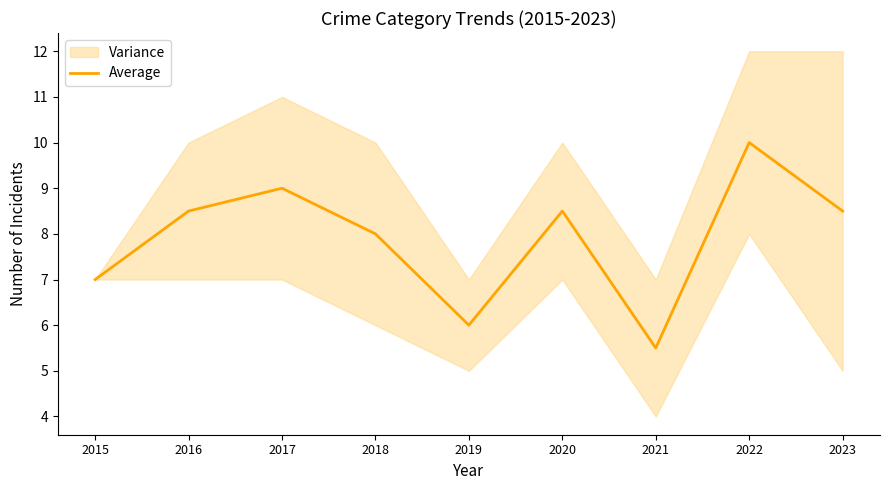

The chart shows a value of 7.2 at 2021. True or false?

False